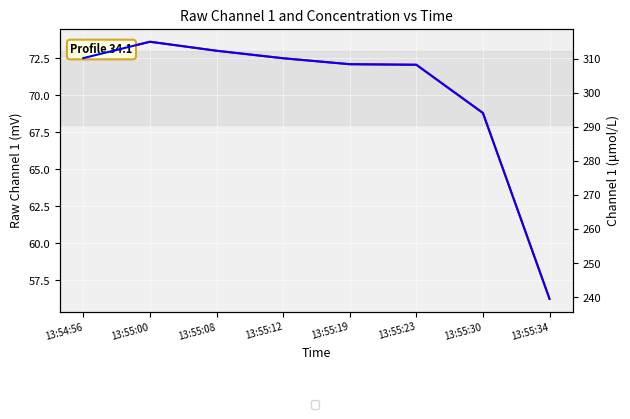

At how many categories does at least one series exceed 185?

8